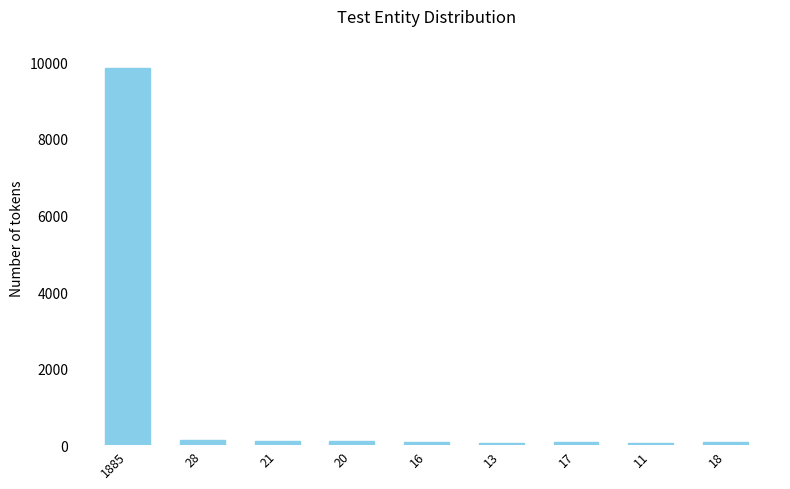

What is the sum of all values?

10601